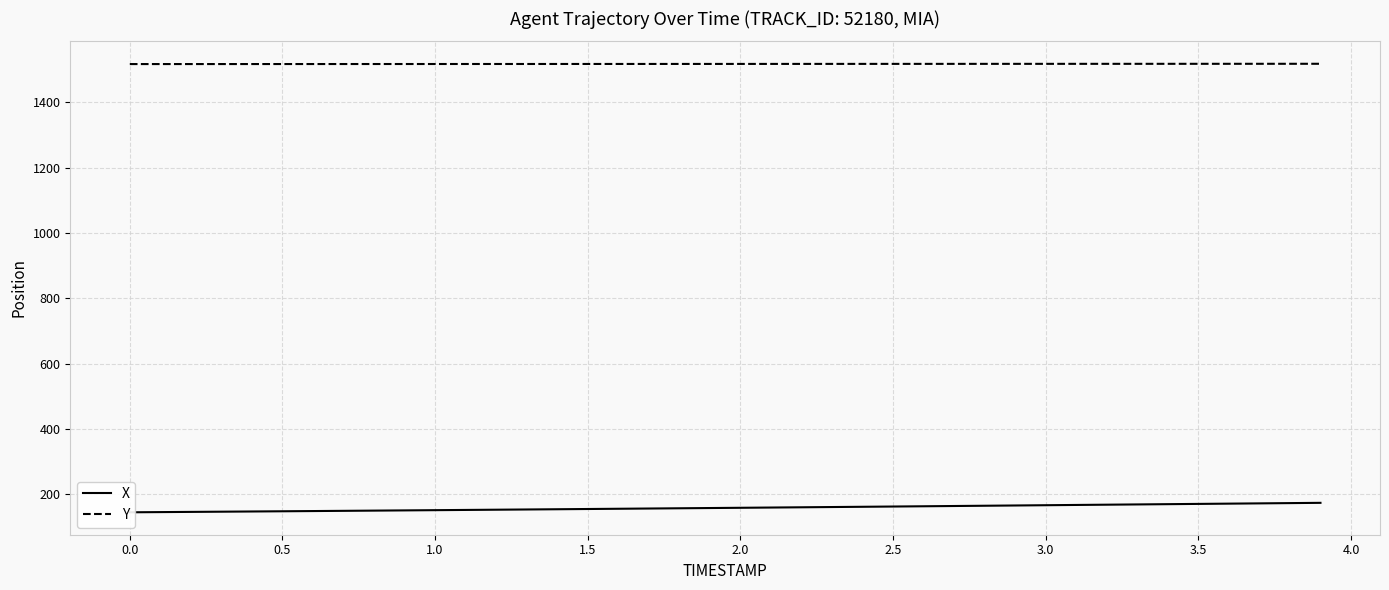

How many data points in Y are less than 1517?

2